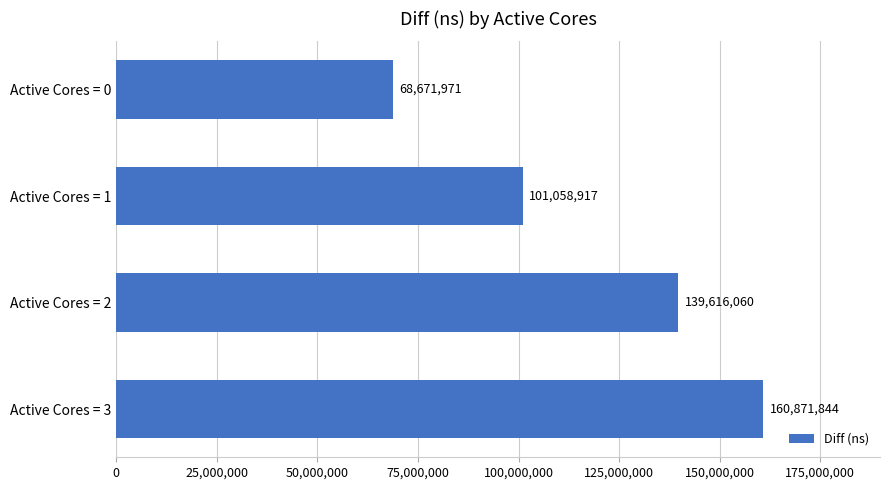

What is the value of the 1st bar from the top?

68671971